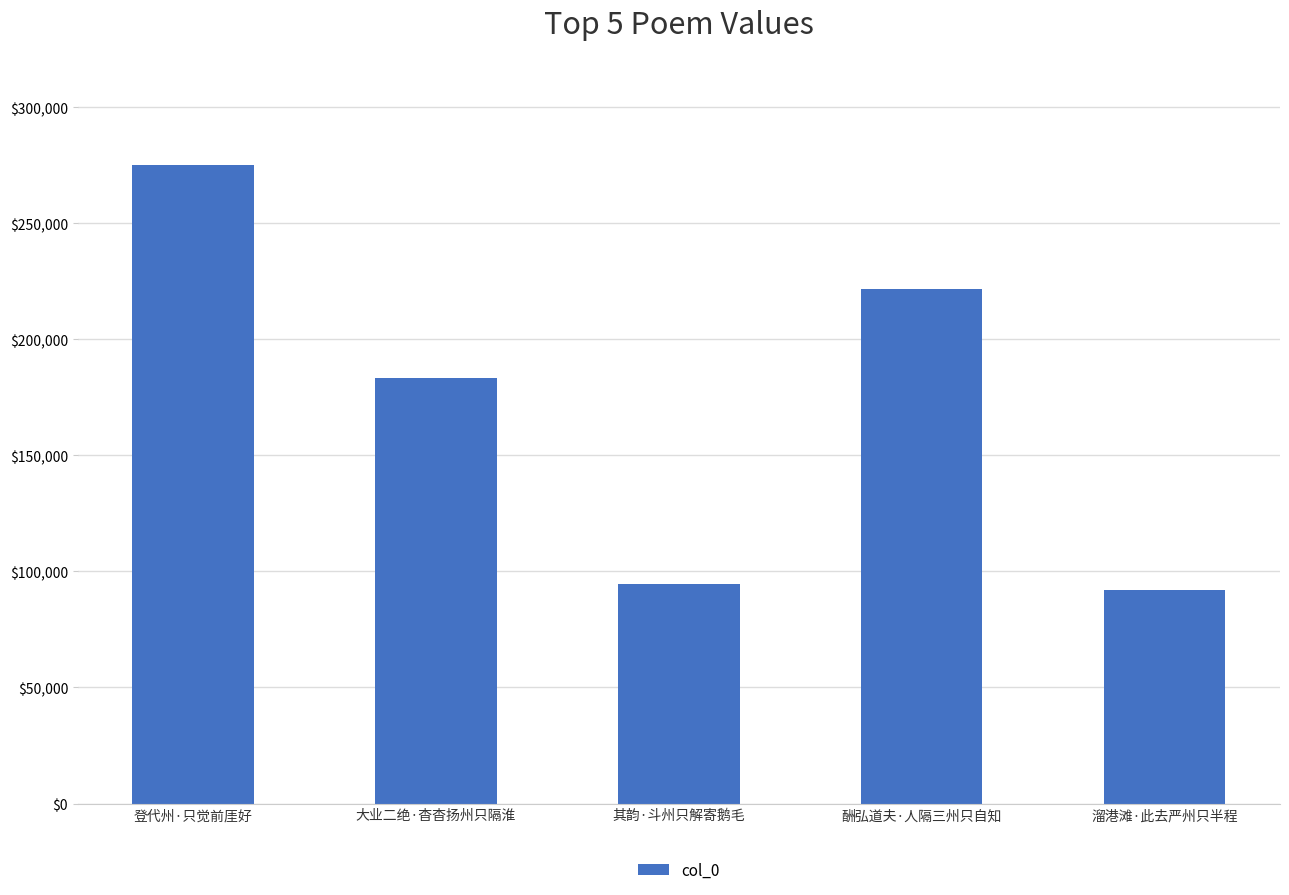

The value at 酬弘道夫·人隔三州只自知 is 90983. True or false?

False